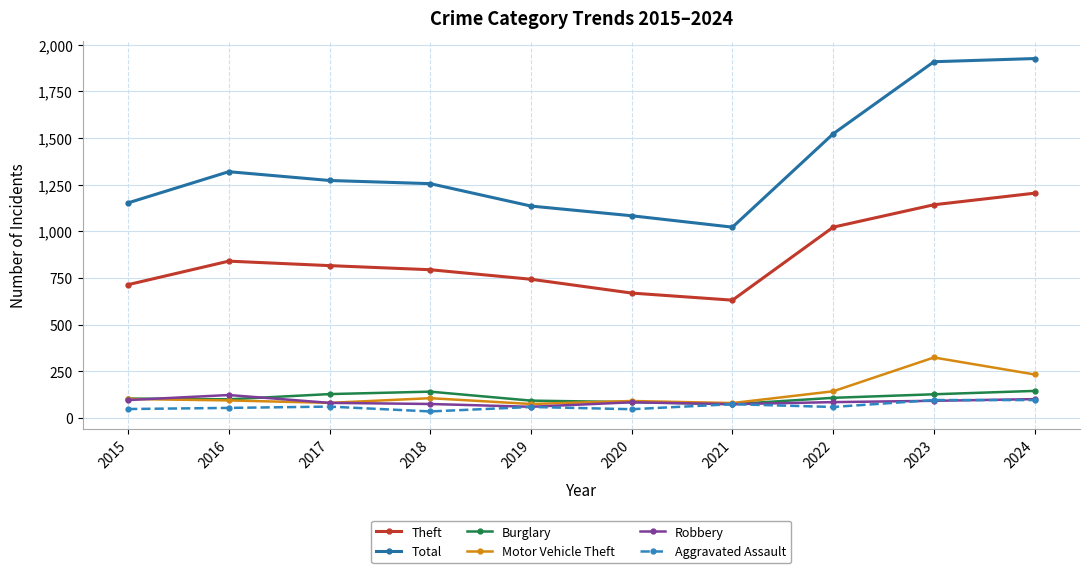

Where is the first local maximum for Total?

2016